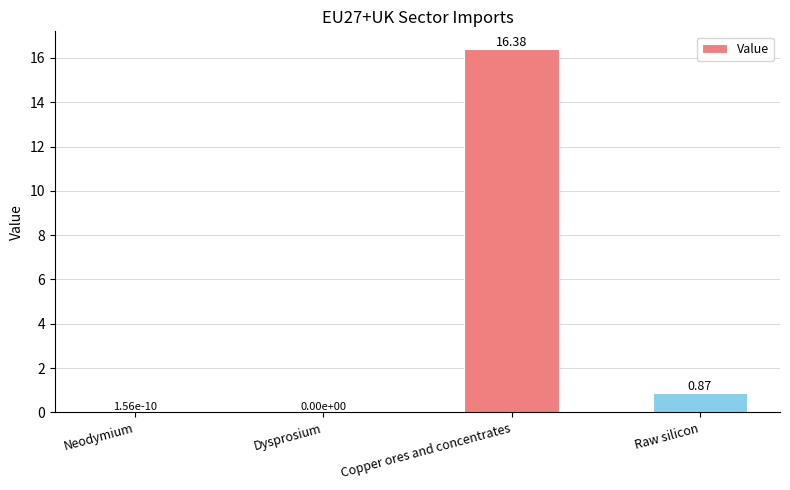

Which has a higher value, Dysprosium or Raw silicon?

Raw silicon